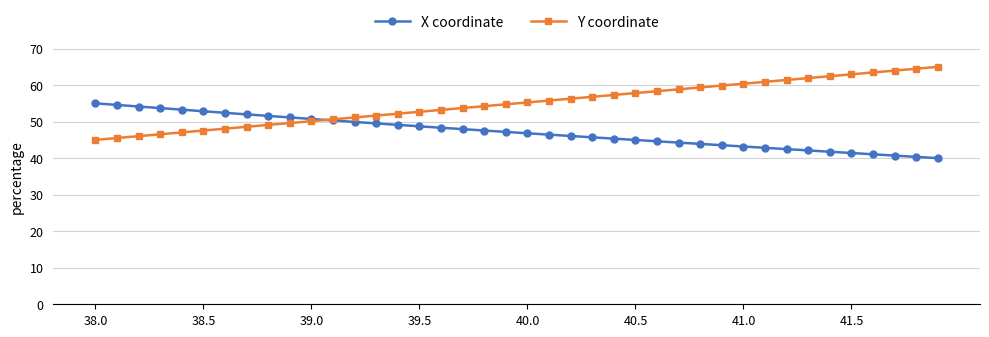

What is the average value of the X coordinate series?

47.2